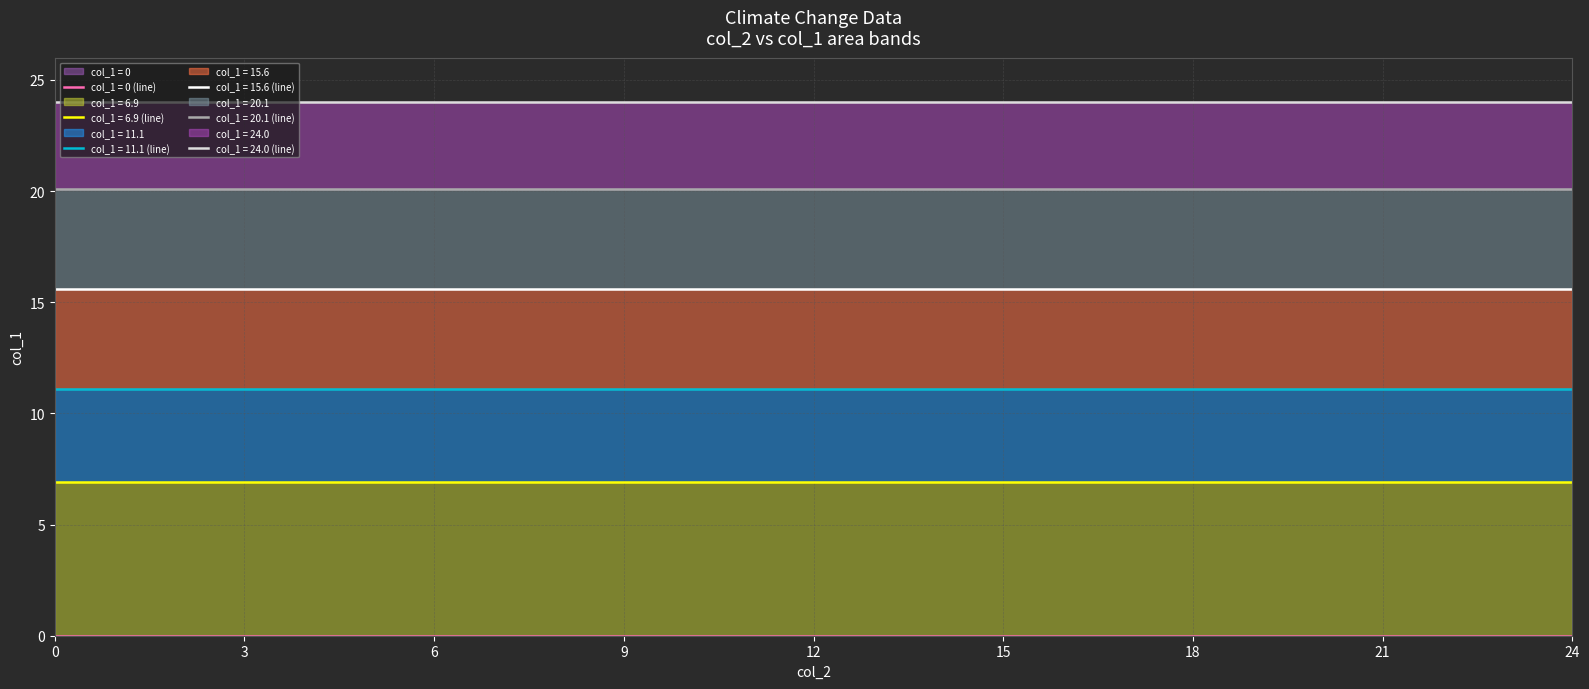

List the labels in order of col_1_at_20.1 value, largest first.

0, 3, 6, 9, 12, 15, 18, 21, 24